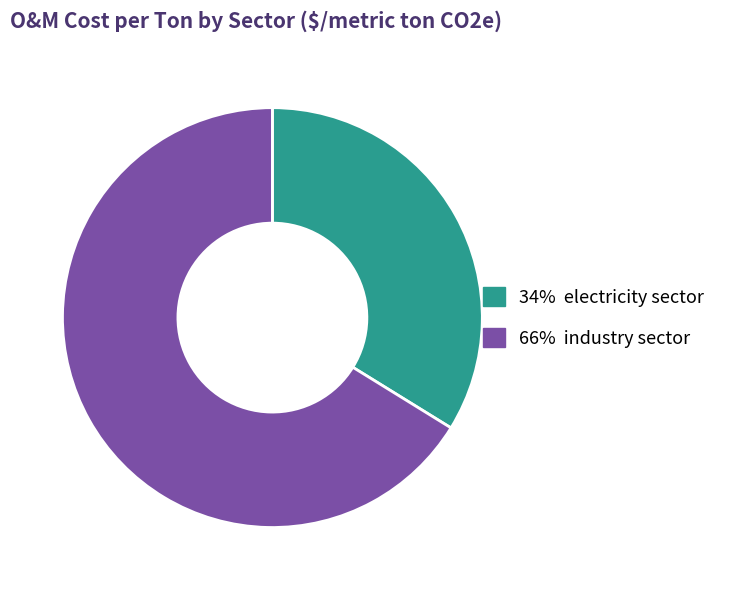

How many segments does this pie chart have?

2